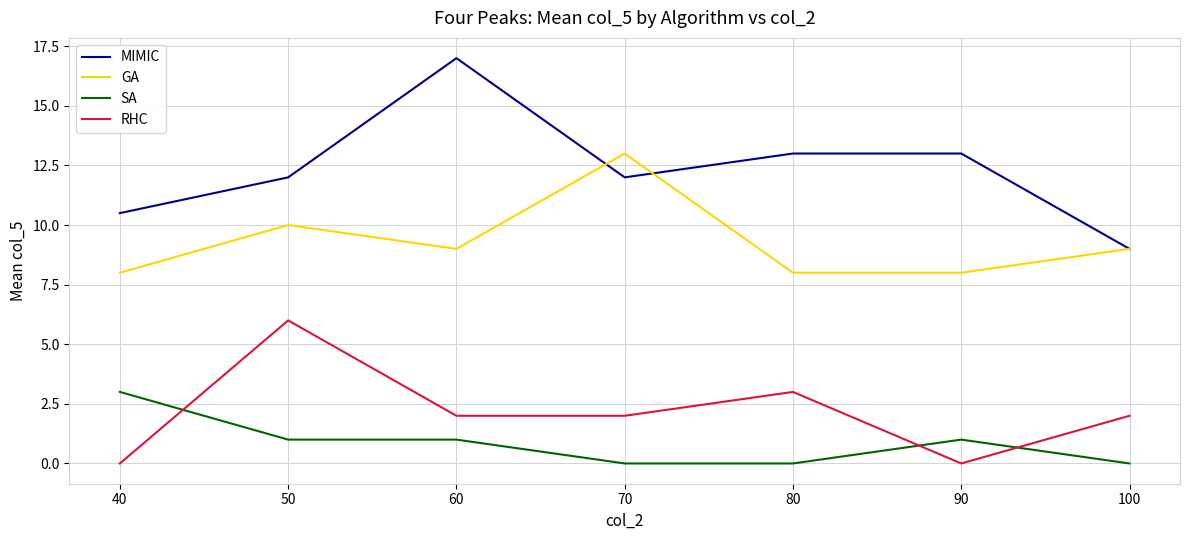

At which label does SA reach its peak?

40